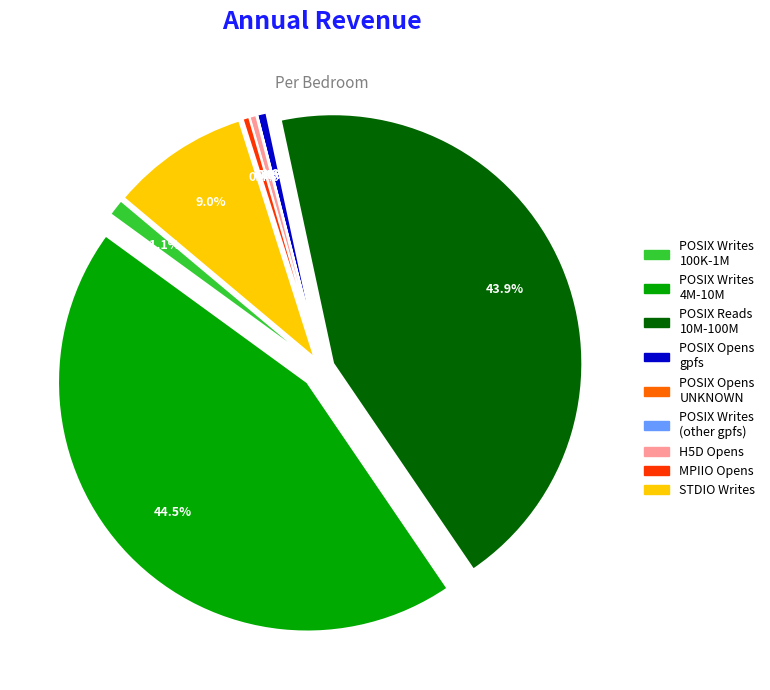

The gpfs slice represents 16% of the pie. True or false?

False